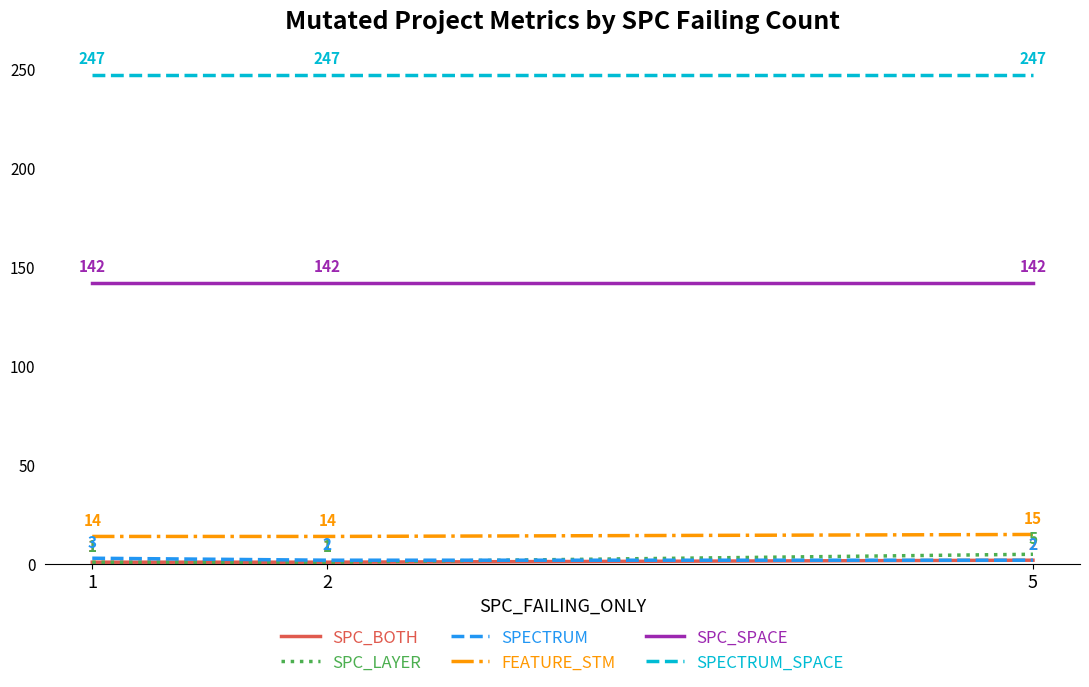

True or false: SPECTRUM_SPACE has a value of 391 at 2.

False